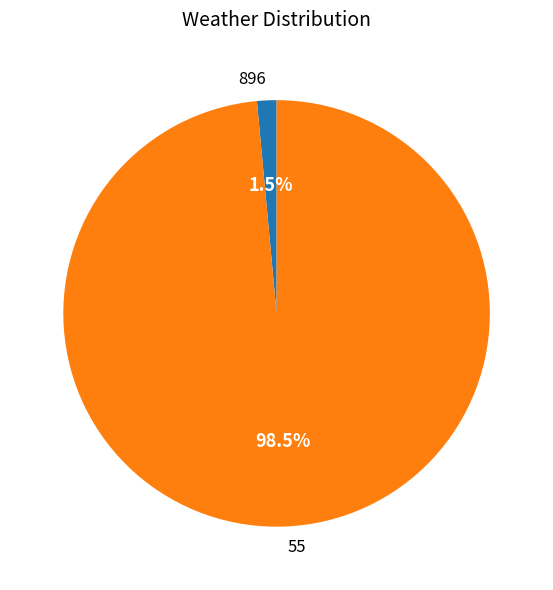

Combined, what portion of the pie is 896 and 55?

100.0%